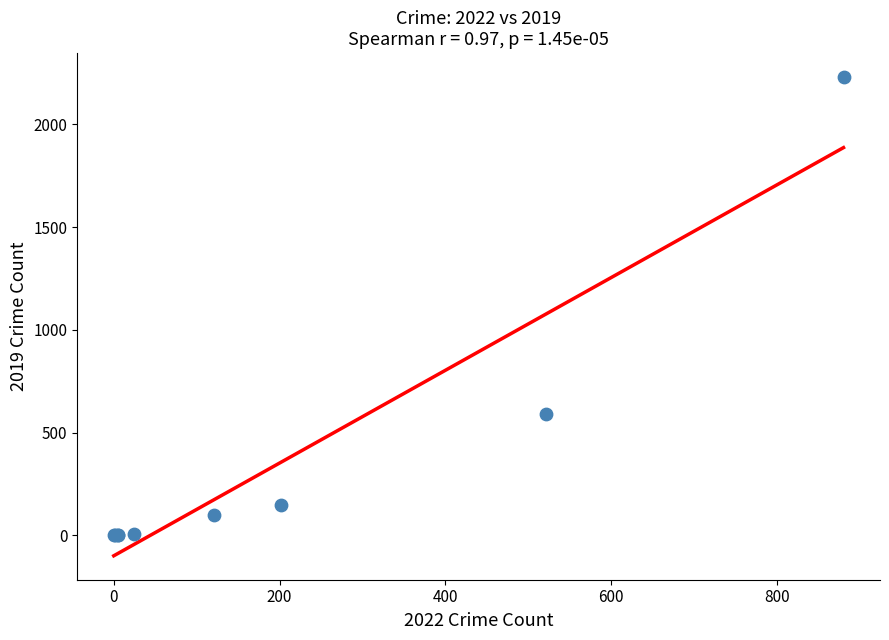

What Y value in the scatter plot is closest to 1115?

591